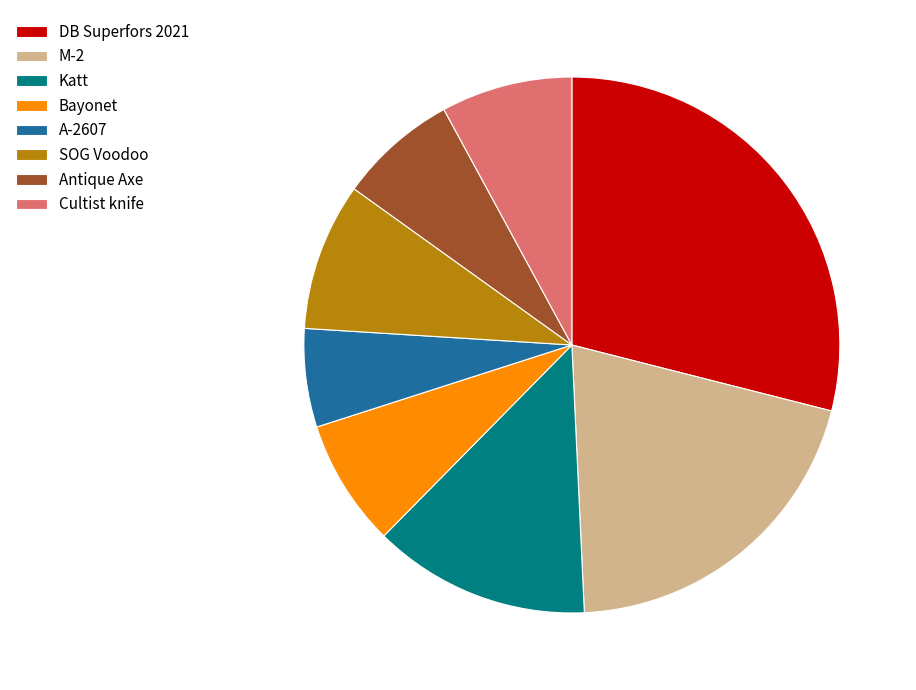

Do SOG Voodoo and Bayonet together represent more than half of the pie?

No